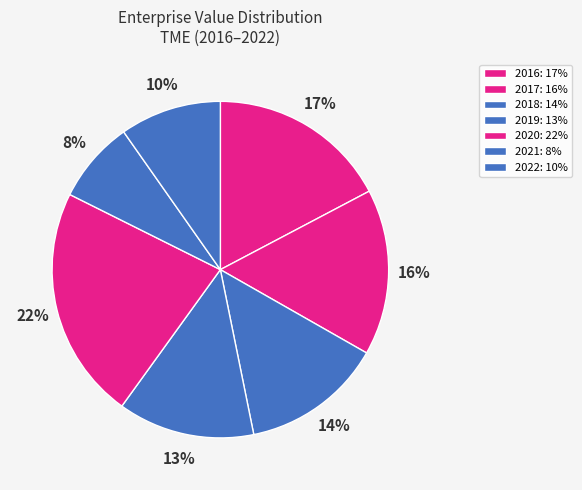

Approximately how many times larger is the value at 2022 compared to 2017?

0.6